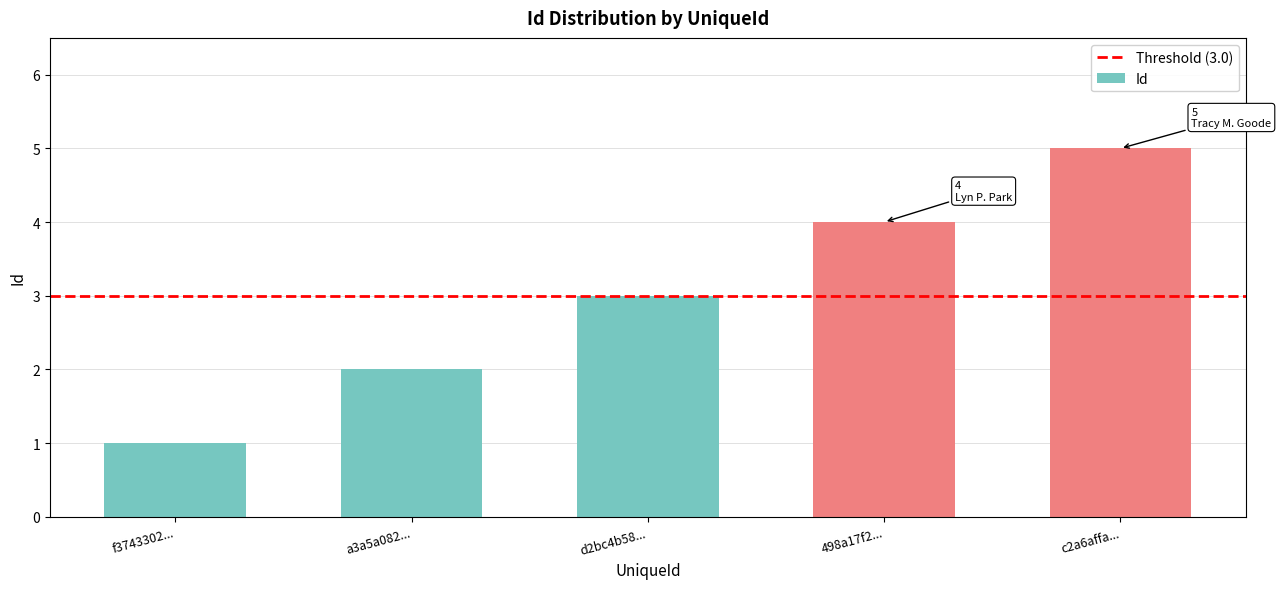

What is the sum of all values?

15